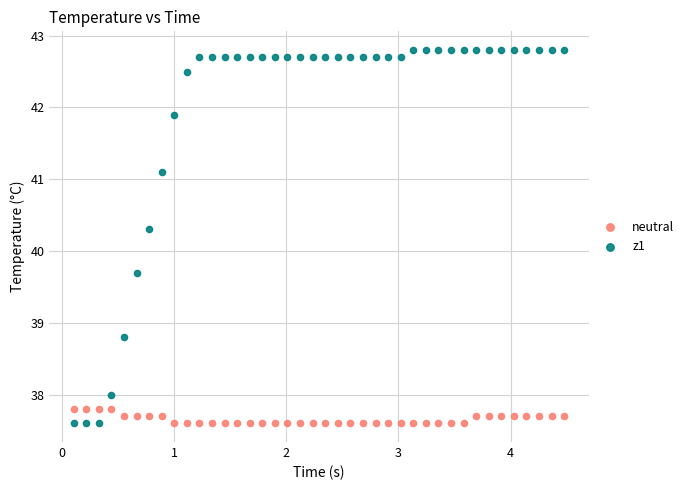

What is the X range (max minus min) for the scatter plot?

4.4